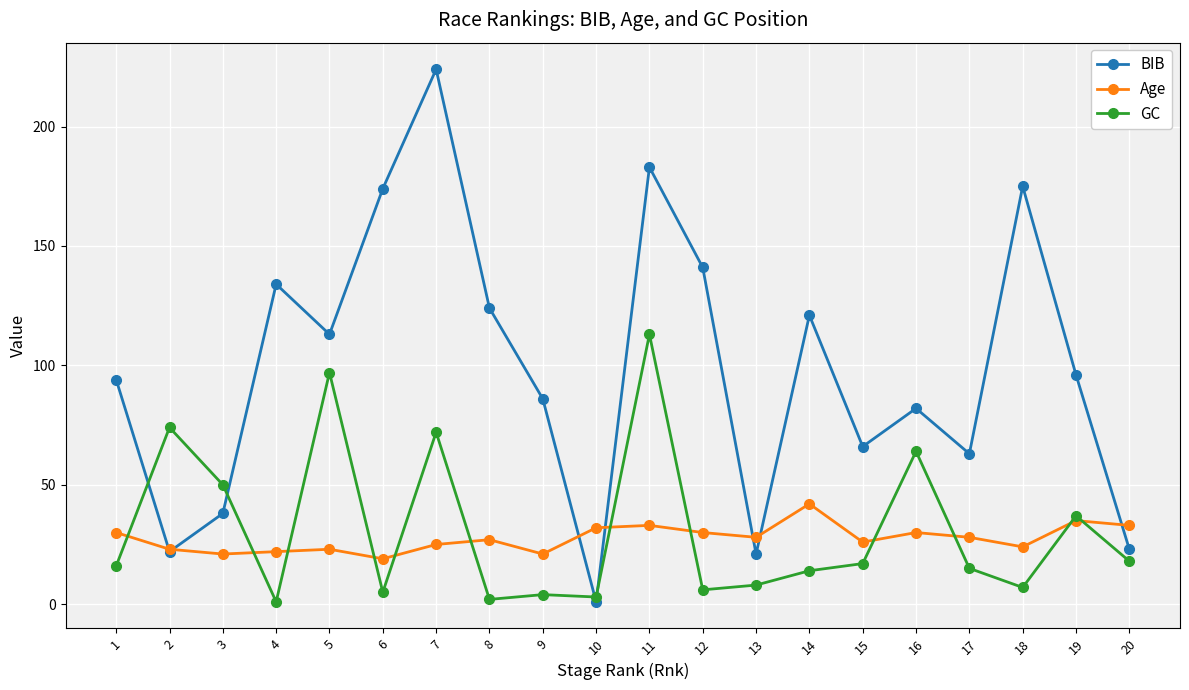

How many data points in BIB are less than 96?

10